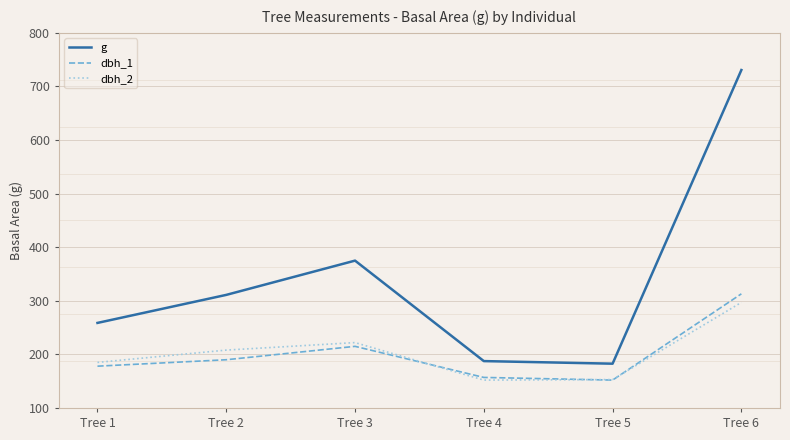

Which series has the largest total across all categories?

g